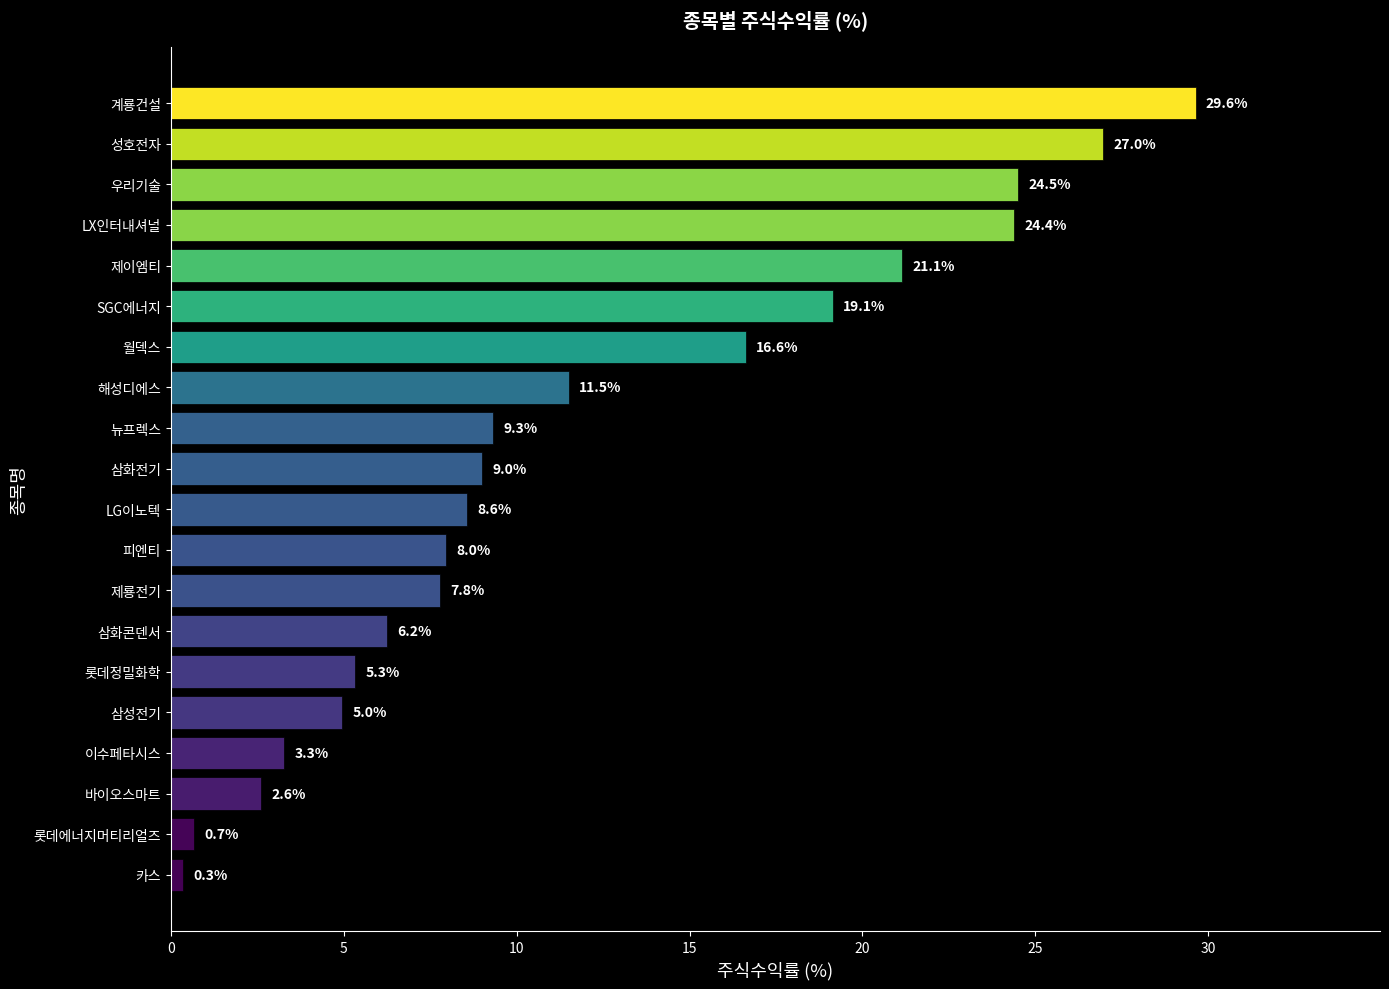

At which label is the value closest to 14?

해성디에스